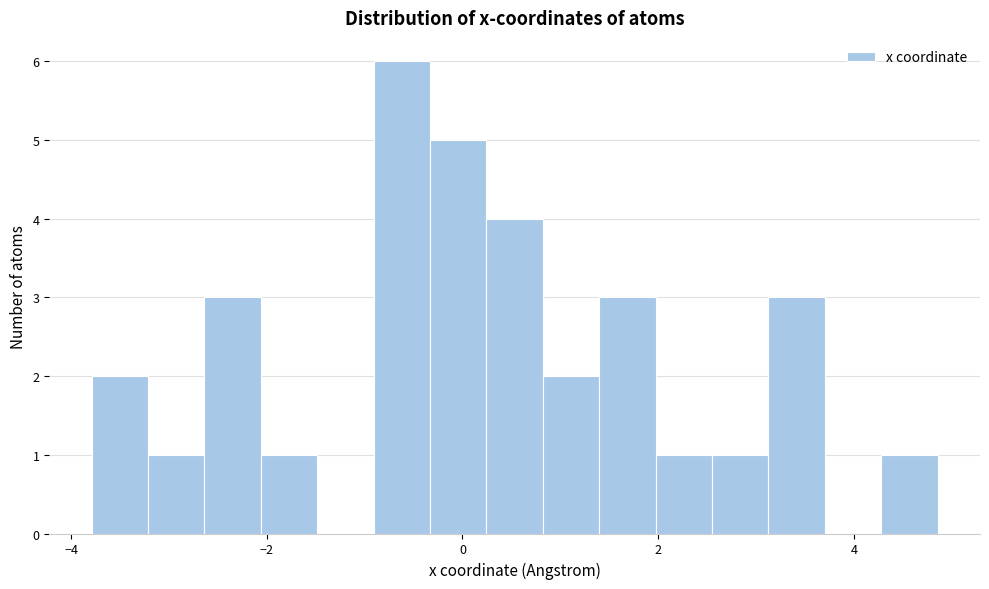

Read against the x-axis, roughly where is the centre of the tallest bar?

-0.6